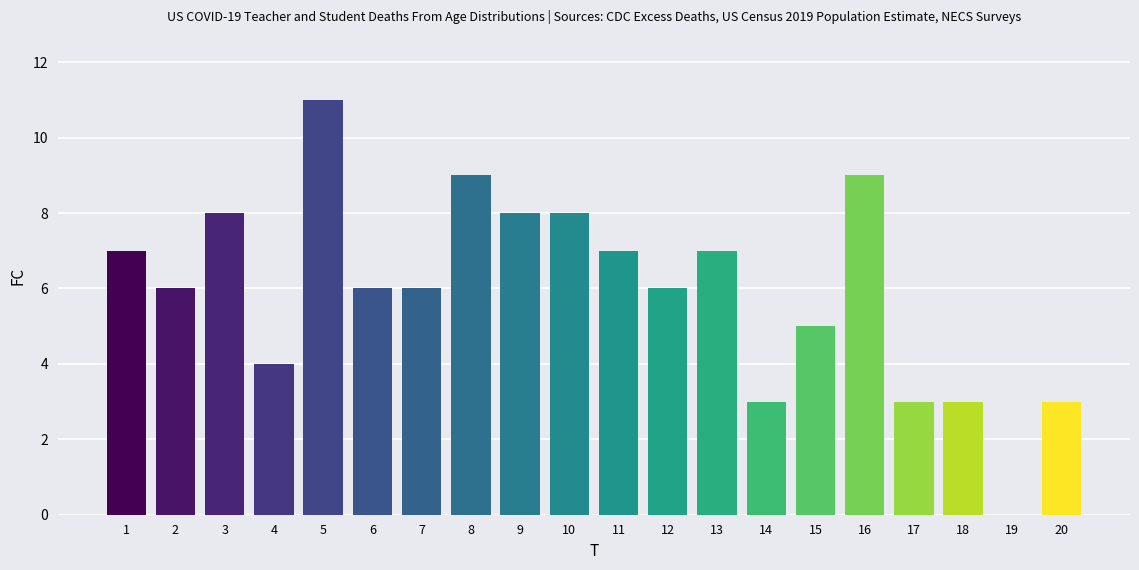

Reading right to left, what are all the values shown in this chart?

20=3	19=0	18=3	17=3	16=9	15=5	14=3	13=7	12=6	11=7	10=8	9=8	8=9	7=6	6=6	5=11	4=4	3=8	2=6	1=7